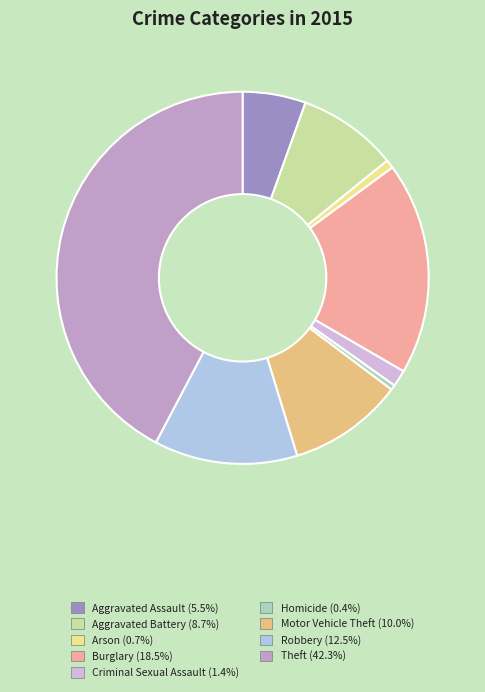

How many slices are in this pie chart?

9